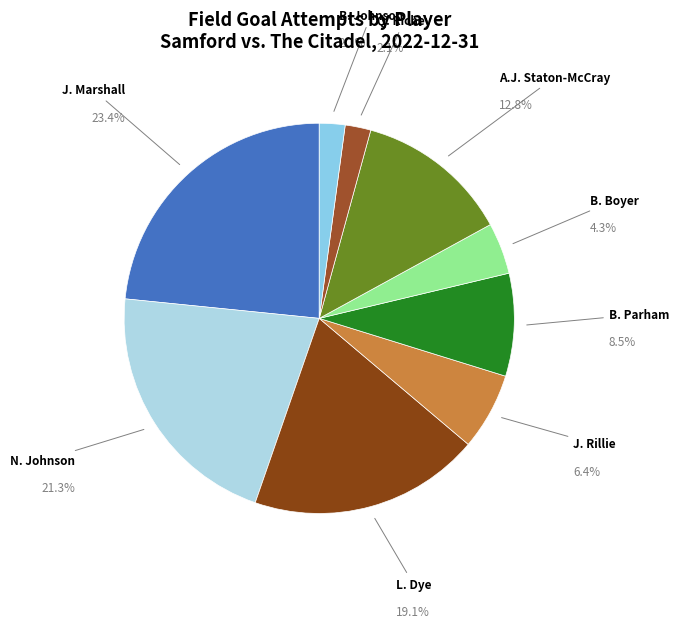

True or false: A.J. Staton-McCray accounts for 1% of the total.

False